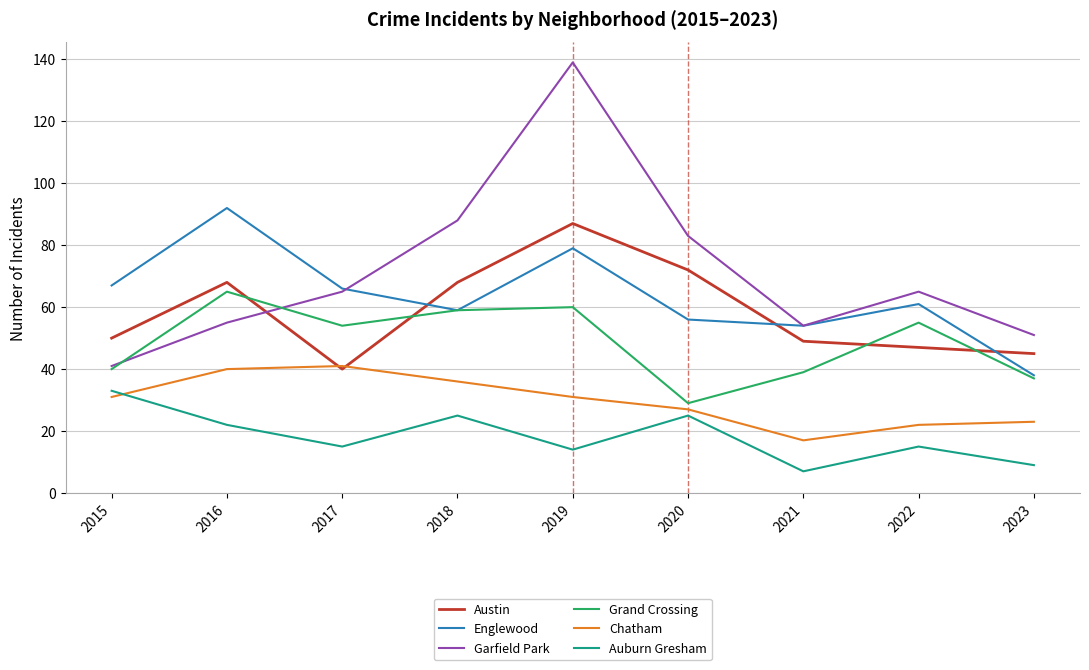

What is the sum of all Austin values?

526